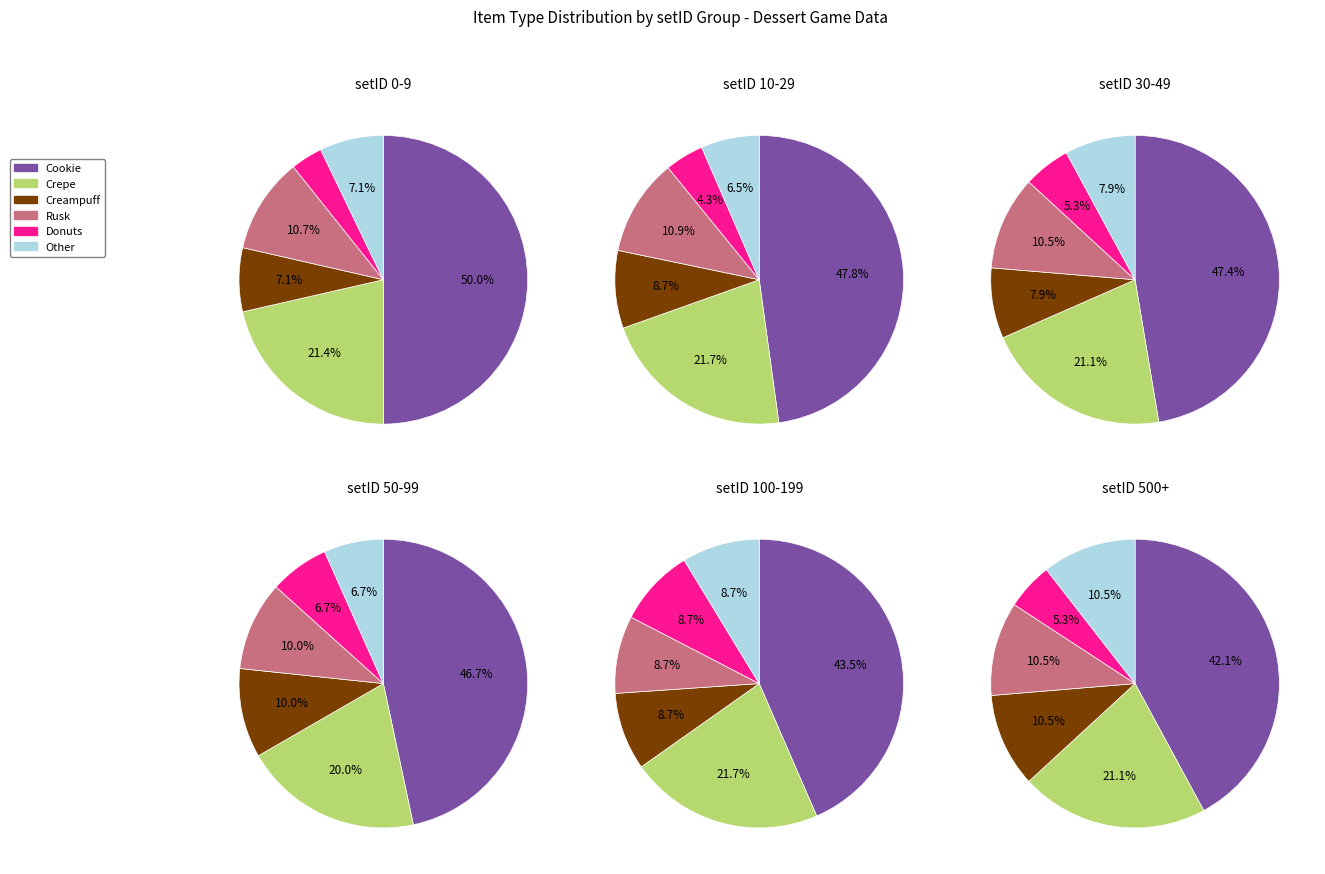

Rank the series by their maximum value, from highest to lowest.

Cookie, Crepe, Rusk, Creampuff, Other, Donuts